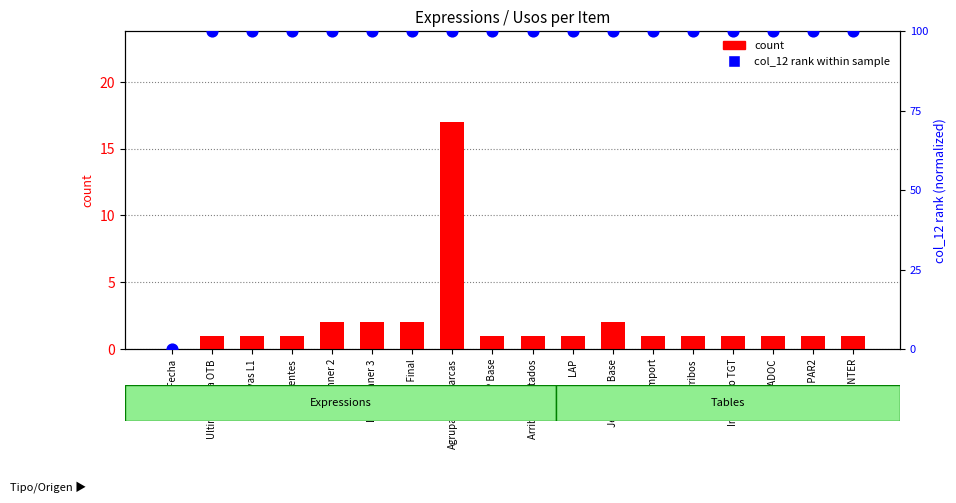

What is the total value across all series at LAP Planner 2?

102